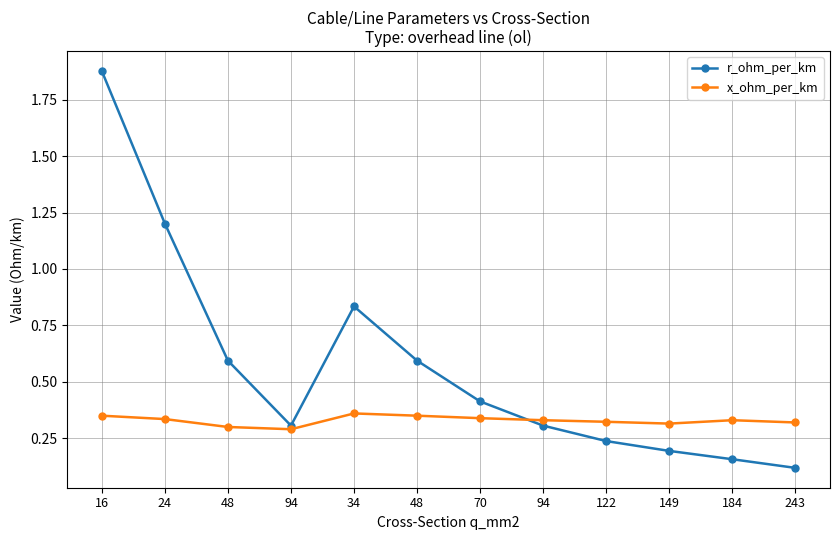

Reading left to right, list all the values displayed in this chart.

r_ohm_per_km: 16=1.9	24=1.2	48=0.6	94=0.3	34=0.8	48=0.6	70=0.4	94=0.3	122=0.2	149=0.2	184=0.2	243=0.1
x_ohm_per_km: 16=0.3	24=0.3	48=0.3	94=0.3	34=0.4	48=0.3	70=0.3	94=0.3	122=0.3	149=0.3	184=0.3	243=0.3